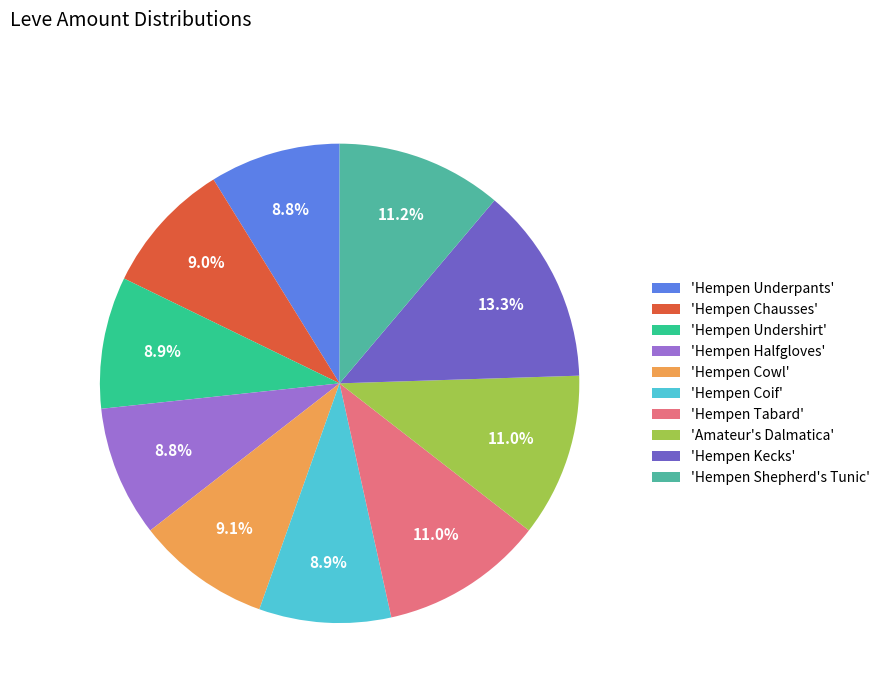

Is there a majority slice in this chart?

No